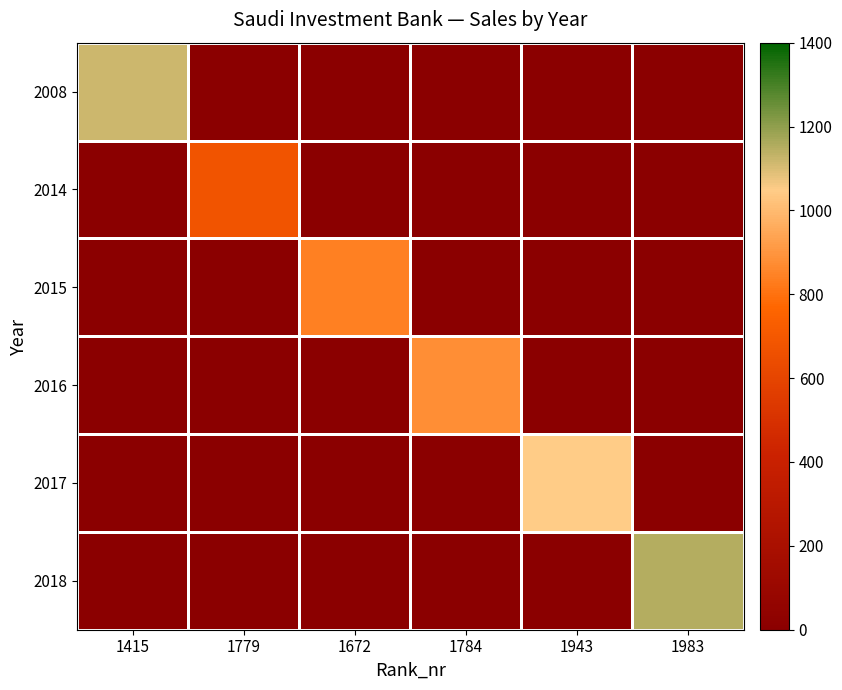

Which series changed the most between 1943 and 1983?

2018